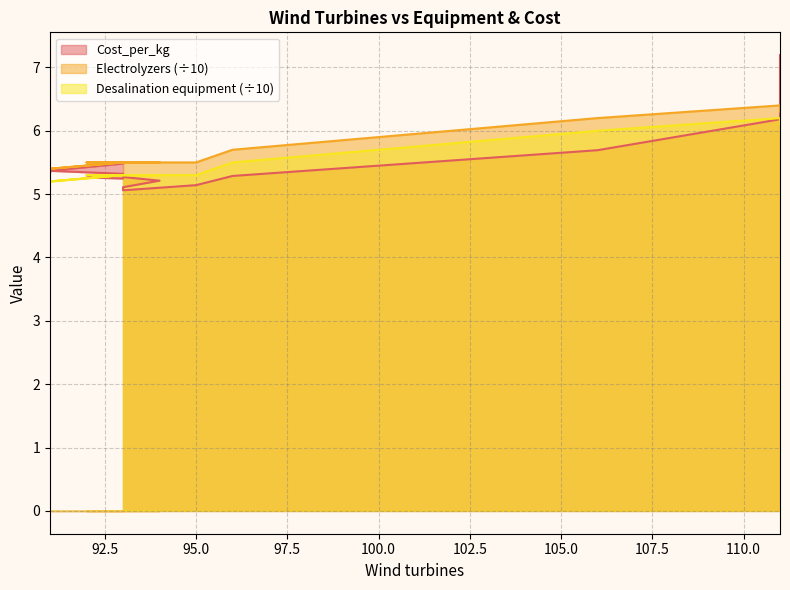

Reading left to right, extract all data points from this chart.

Cost_per_kg: 5.5	5.4	5.3	5.4	5.3	5.3	5.2	5.3	5.2	5.1	5.1	5.1	5.3	5.7	6.2	7.2
Electrolyzers: 5.5	5.4	5.4	5.4	5.5	5.5	5.5	5.5	5.5	5.5	5.5	5.5	5.7	6.2	6.4	6.3
Desalination equipment: 5.3	5.2	5.2	5.2	5.3	5.3	5.3	5.3	5.3	5.3	5.3	5.3	5.5	6.0	6.2	6.1